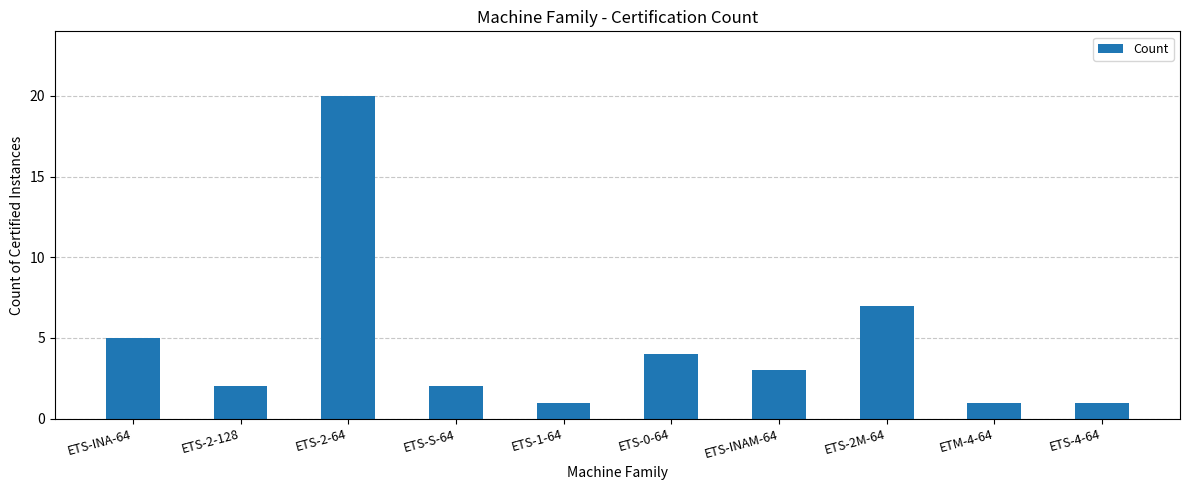

Which label corresponds to the largest value in the chart?

ETS-2-64